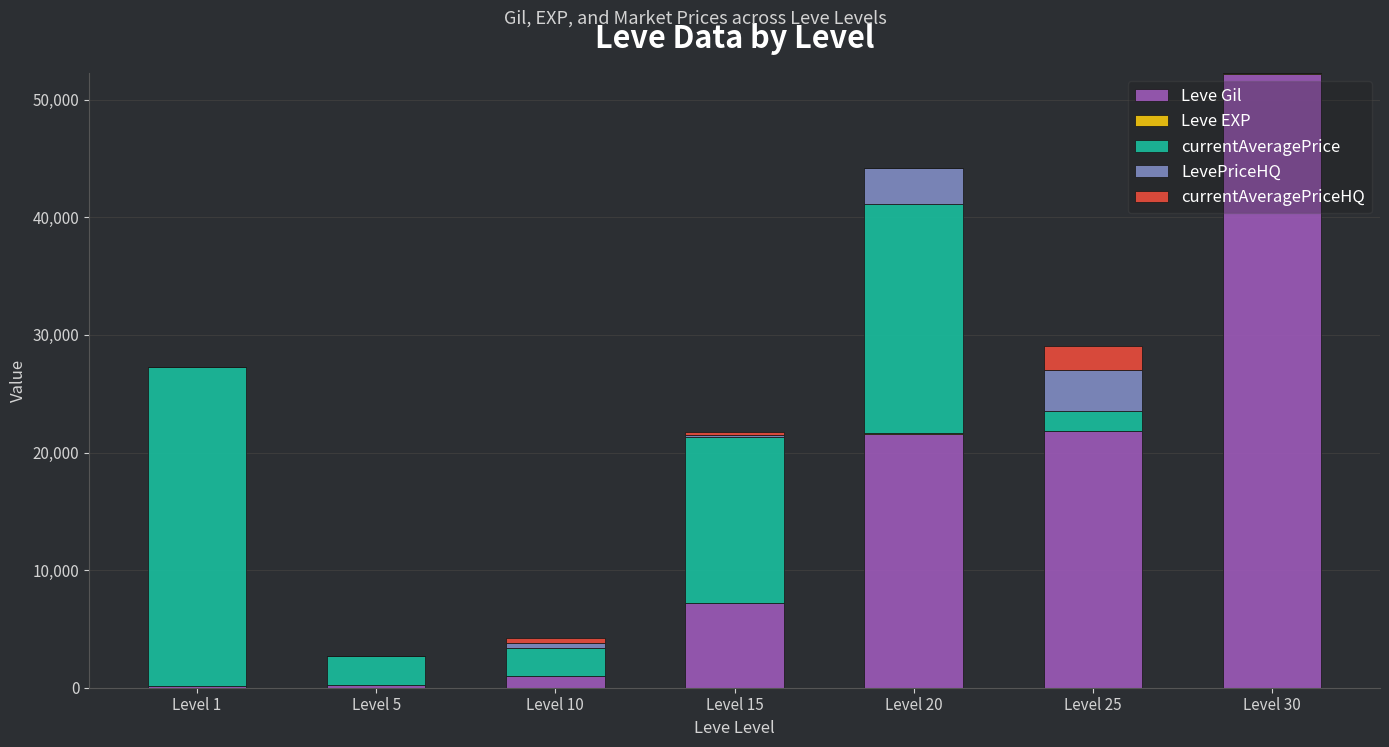

What is the highest value of the Leve Gil series?

52220